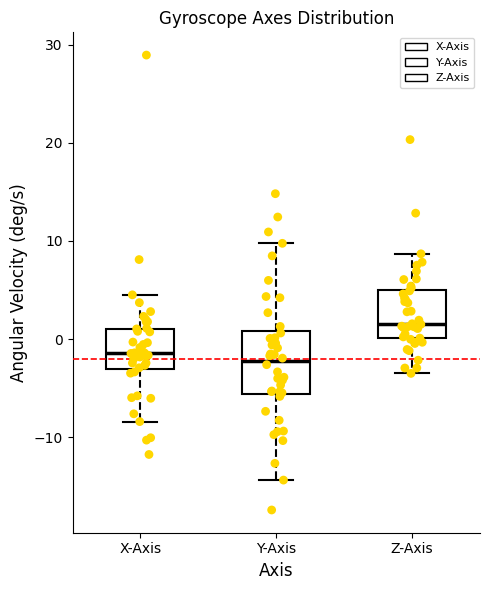

Where does the median line of the box for X-Axis sit on the y-axis? The values are not printed on the chart, so give them approximately, as read against the axis.

-1